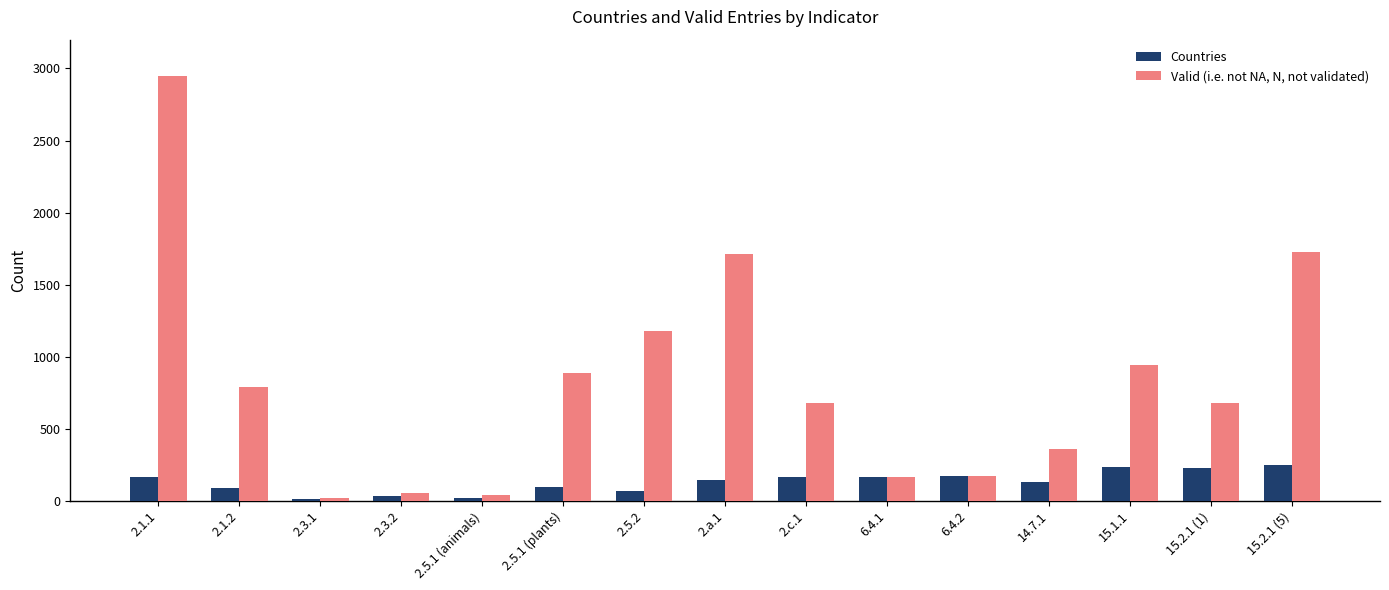

Rank the series by their average value, from lowest to highest.

Countries, Valid (i.e. not NA, N, not validated)